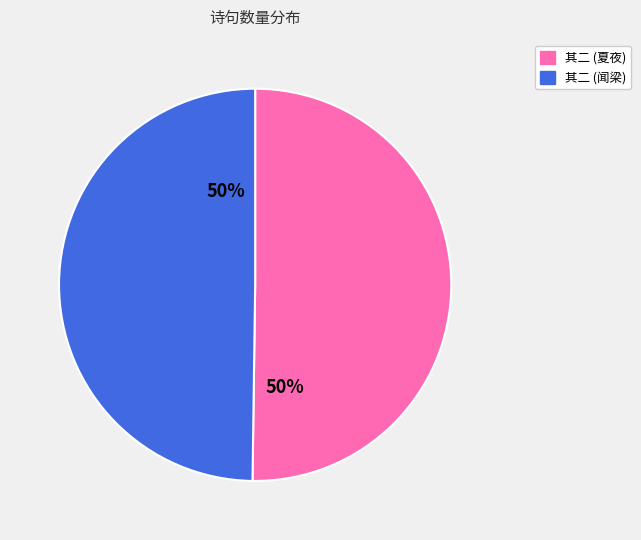

True or false: 其二 (夏夜) accounts for 50% of the total.

True